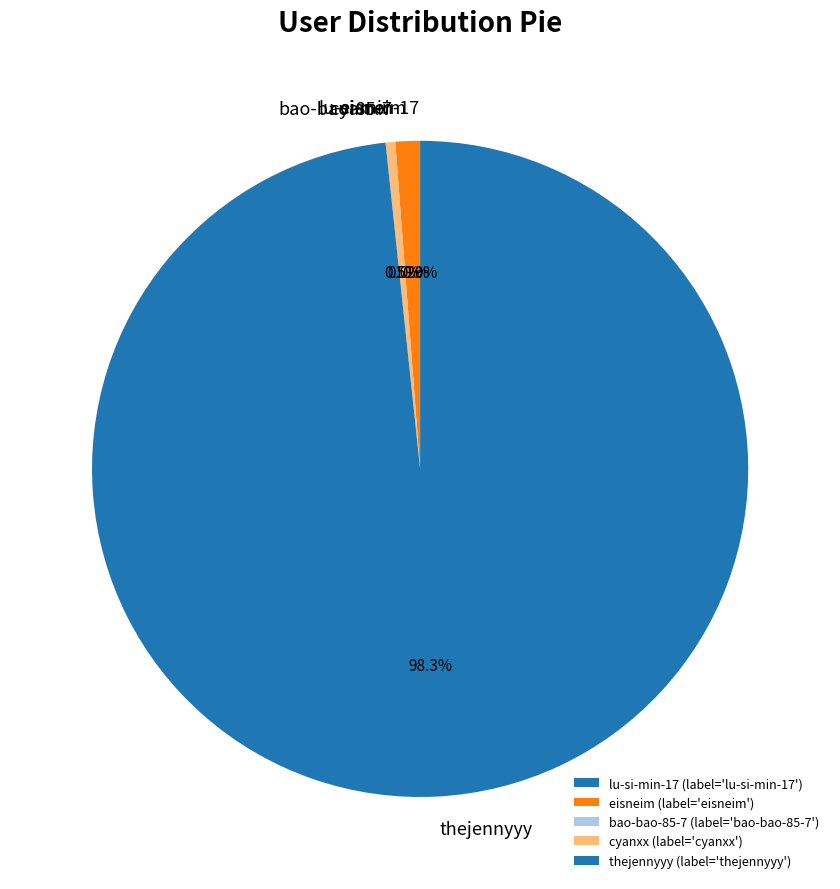

To the nearest percent, what percentage of the pie is eisneim?

1%